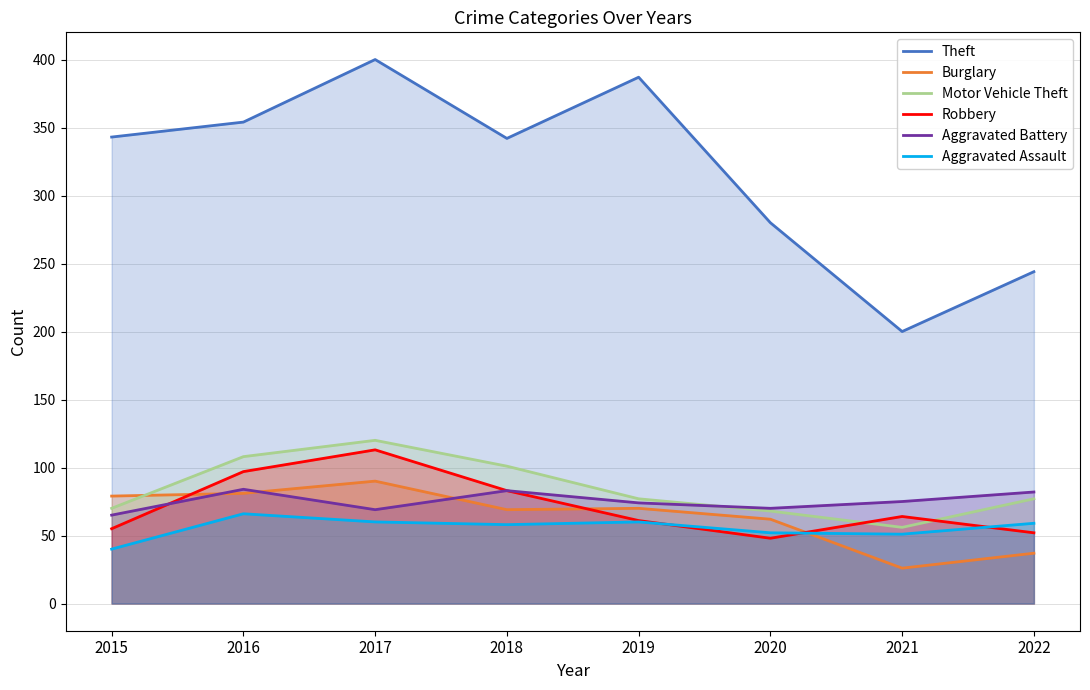

Reading left to right, extract all data points from this chart.

Theft: 343	354	400	342	387	280	200	244
Burglary: 79	81	90	69	70	62	26	37
Motor Vehicle Theft: 70	108	120	101	77	68	56	77
Robbery: 55	97	113	83	61	48	64	52
Aggravated Battery: 65	84	69	83	74	70	75	82
Aggravated Assault: 40	66	60	58	60	52	51	59